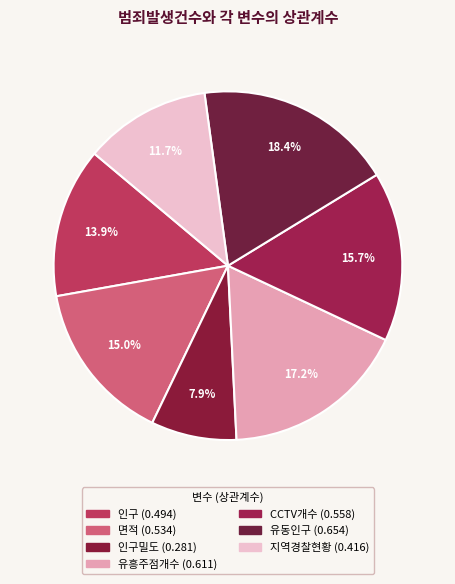

Is there any slice that represents more than half of the pie?

No